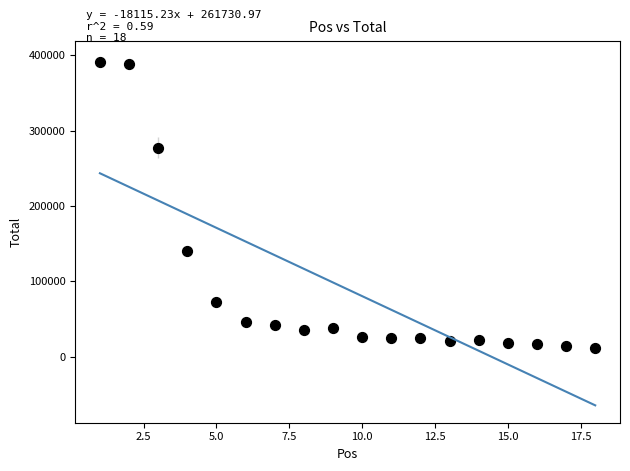

What is the range of Y values (max minus min)?

379354